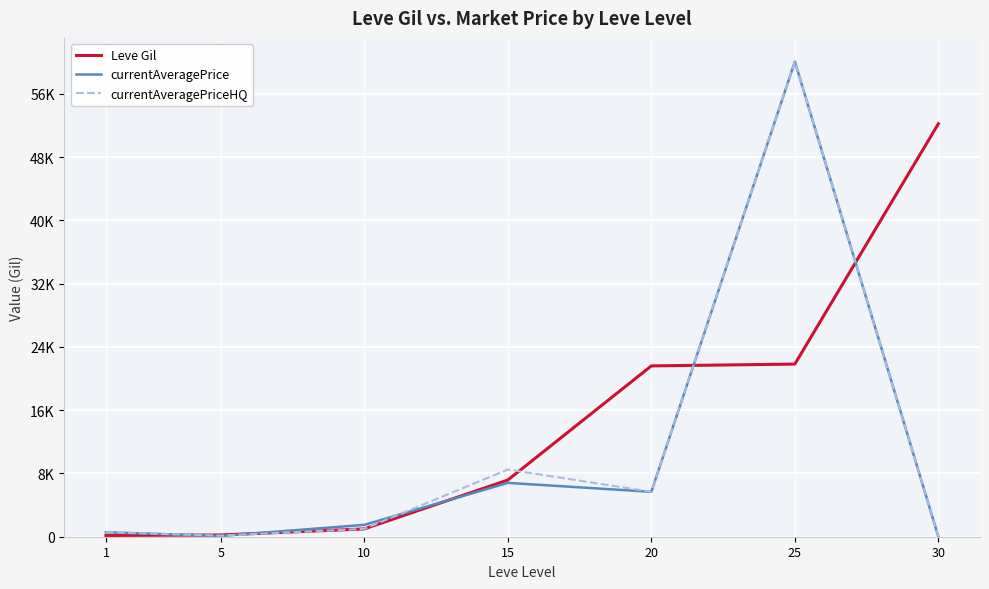

Does the chart have visible grid lines?

Yes